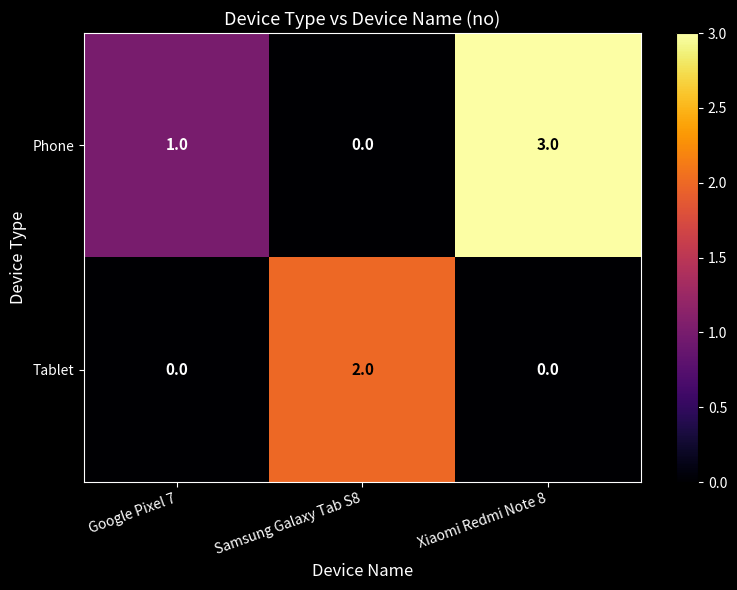

Which series has the largest total across all categories?

Phone